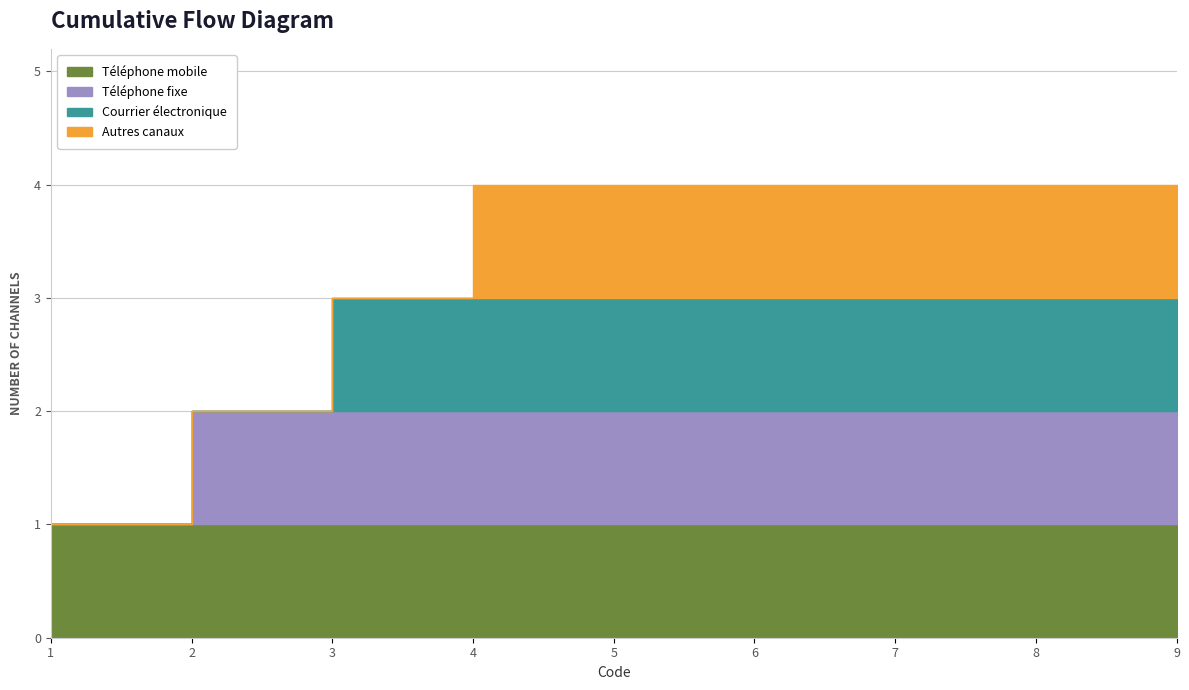

List the series in order of their peak value, lowest first.

Téléphone mobile, Téléphone fixe, Courrier électronique, Autres canaux